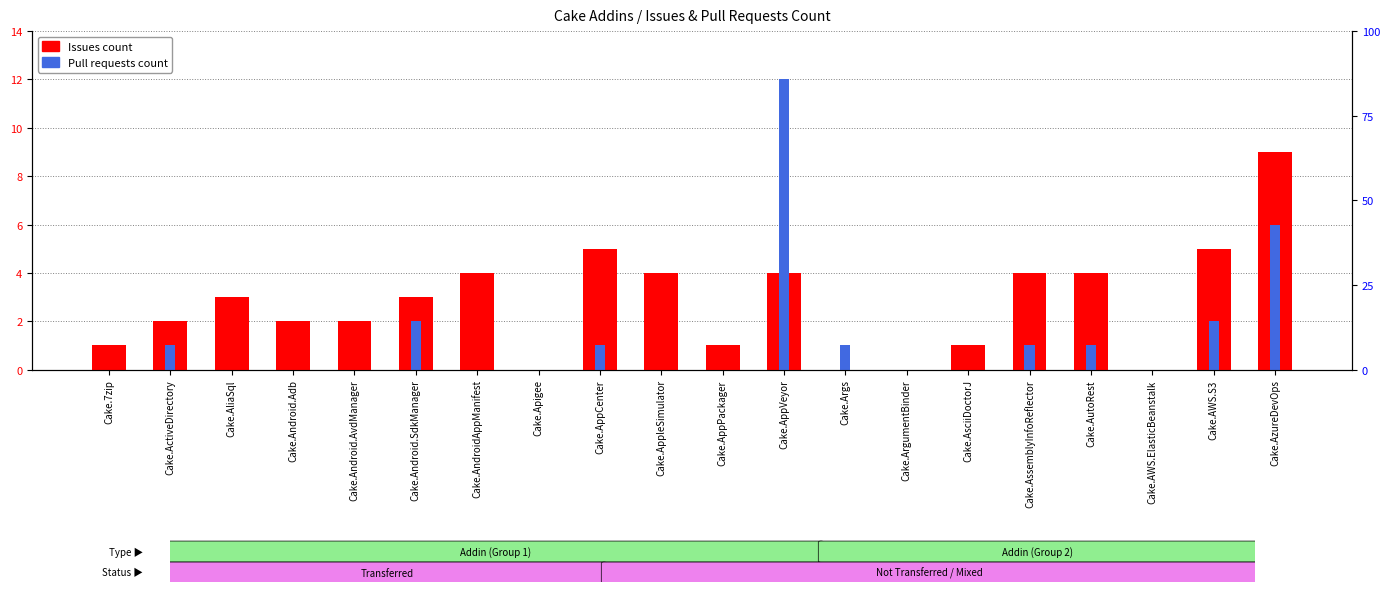

The value of Pull requests count at Cake.Android.SdkManager is 2. True or false?

True